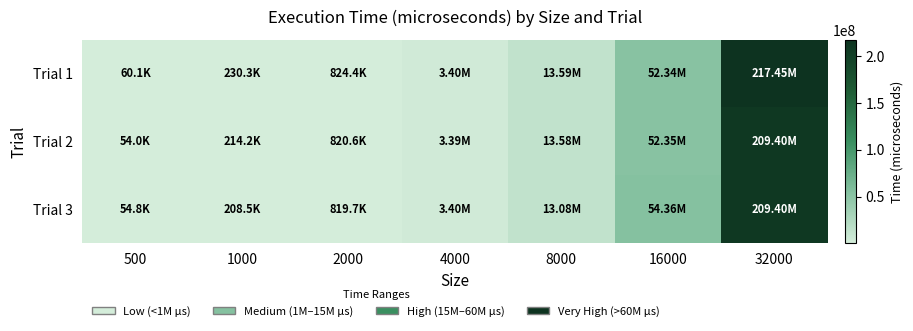

Reading left to right, transcribe all the data shown in this chart.

Trial 1: 500=60061	1000=230327	2000=824392	4000=3395694	8000=13591140	16000=52343808	32000=217446944
Trial 2: 500=53961	1000=214248	2000=820590	4000=3393345	8000=13582385	16000=52346368	32000=209399360
Trial 3: 500=54819	1000=208505	2000=819716	4000=3395278	8000=13079591	16000=54355248	32000=209402592